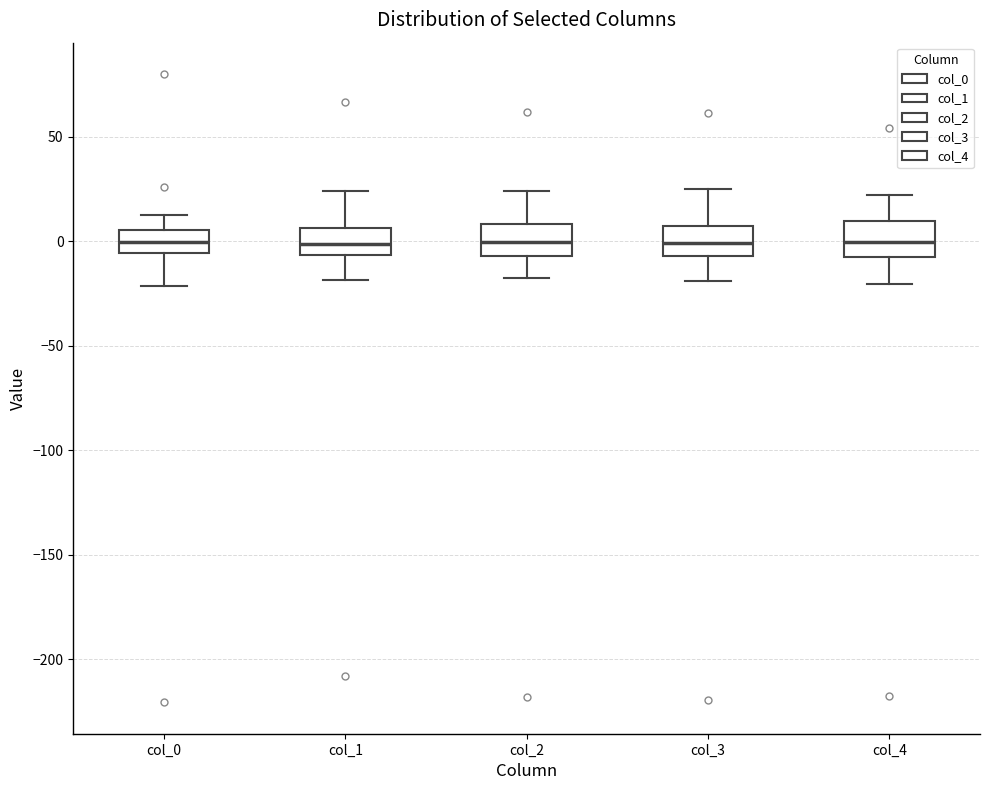

Reading left to right, read every box against the y-axis: the position of its median line, the range the box covers, and the ends of its whiskers. The values are not printed on the chart, so give them approximately, as read against the axis.

col_0: median 0, box -5 to 5, whiskers -20 to 15
col_1: median 0, box -5 to 5, whiskers -20 to 25
col_2: median 0, box -5 to 10, whiskers -20 to 25
col_3: median 0, box -5 to 5, whiskers -20 to 25
col_4: median 0, box -10 to 10, whiskers -20 to 20